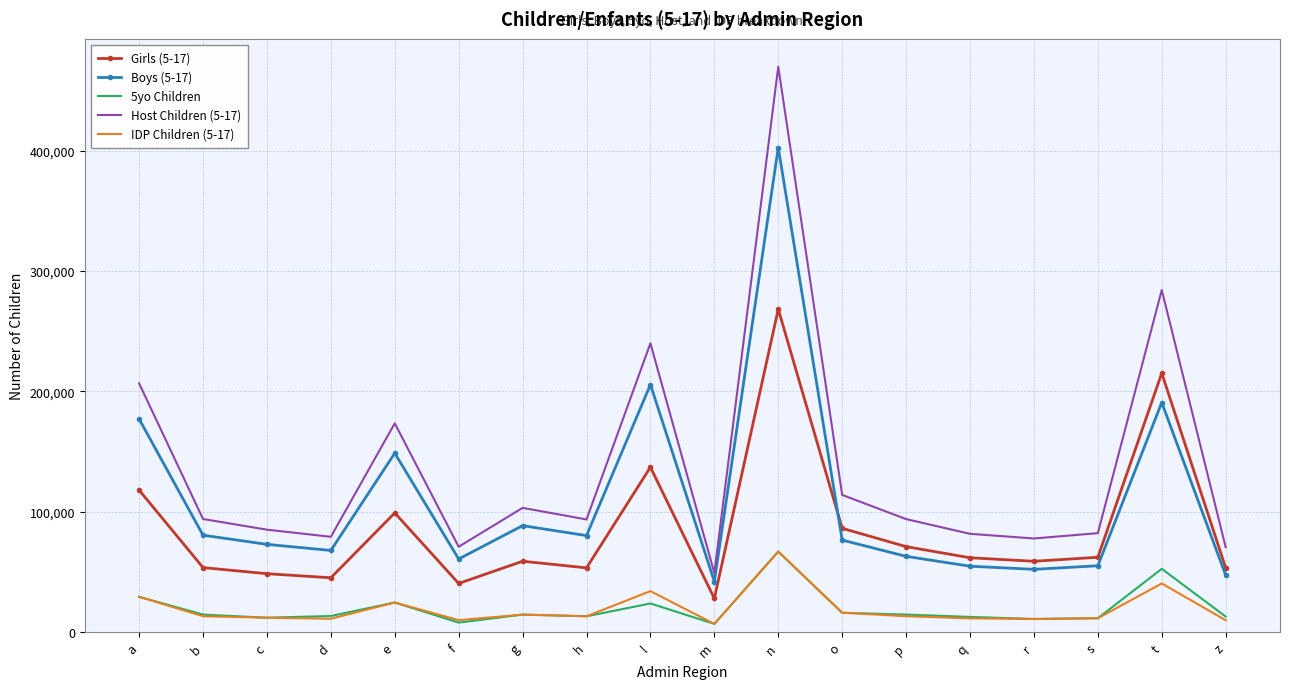

At which category is the sum across all series the highest?

n